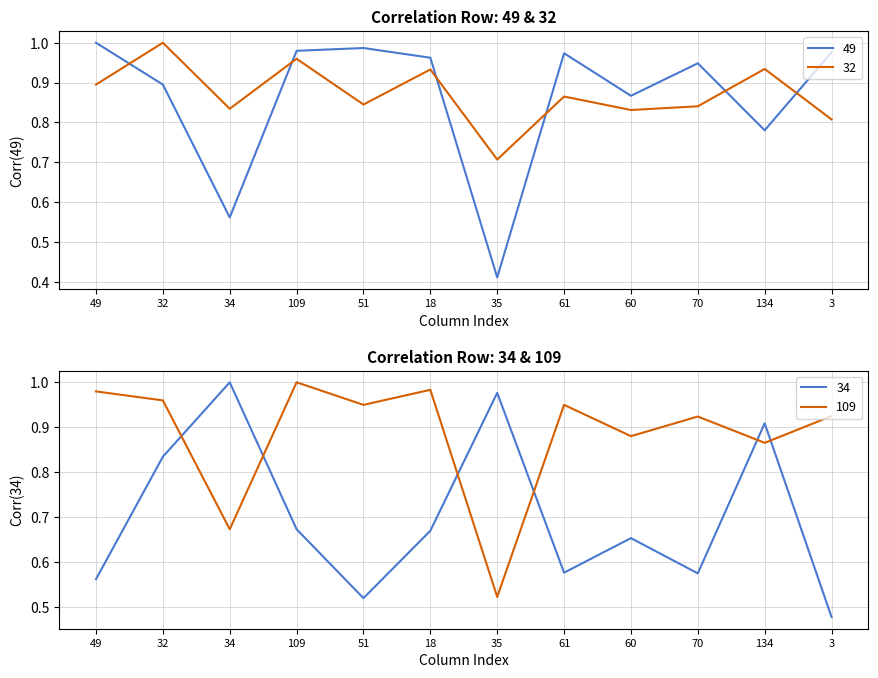

Where is the first local maximum for 32?

32